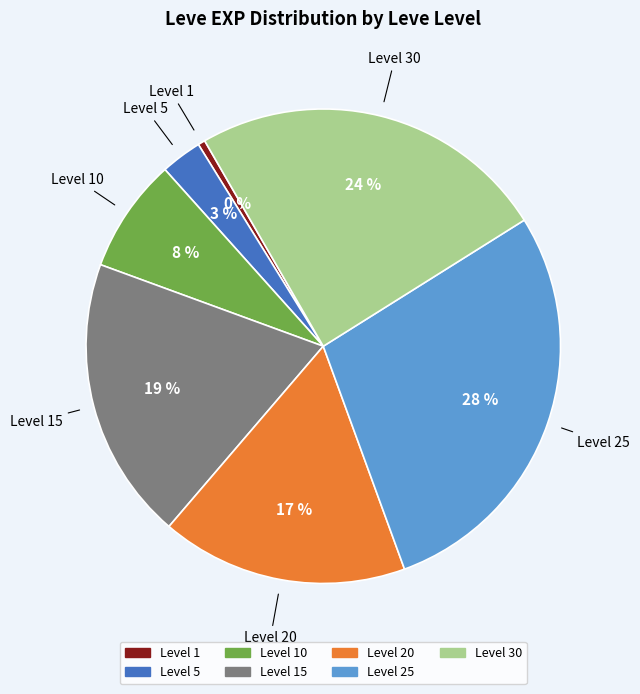

What is the largest slice in the pie chart?

Level 25